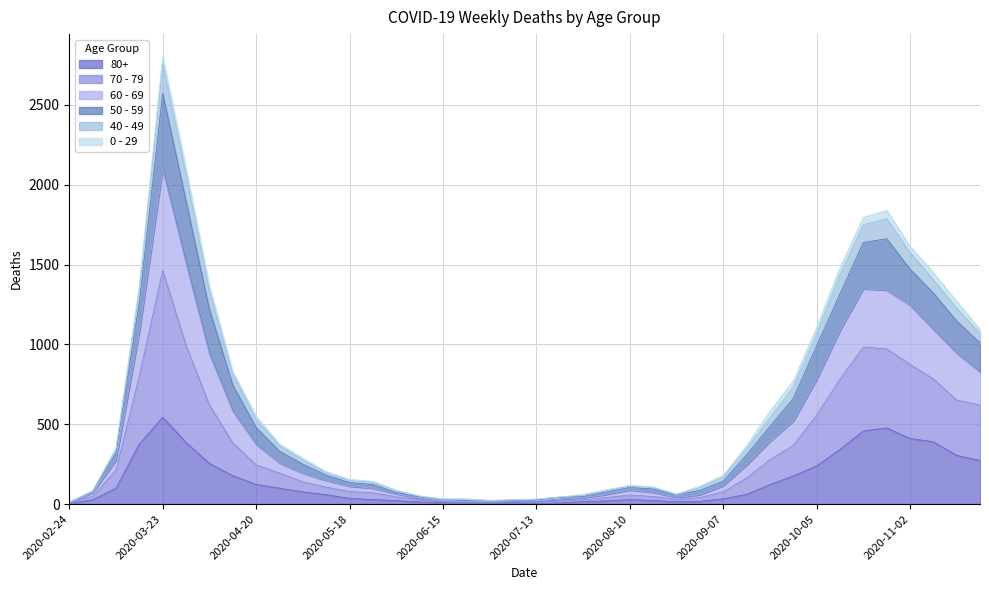

At which category is the sum across all series the highest?

2020-03-23